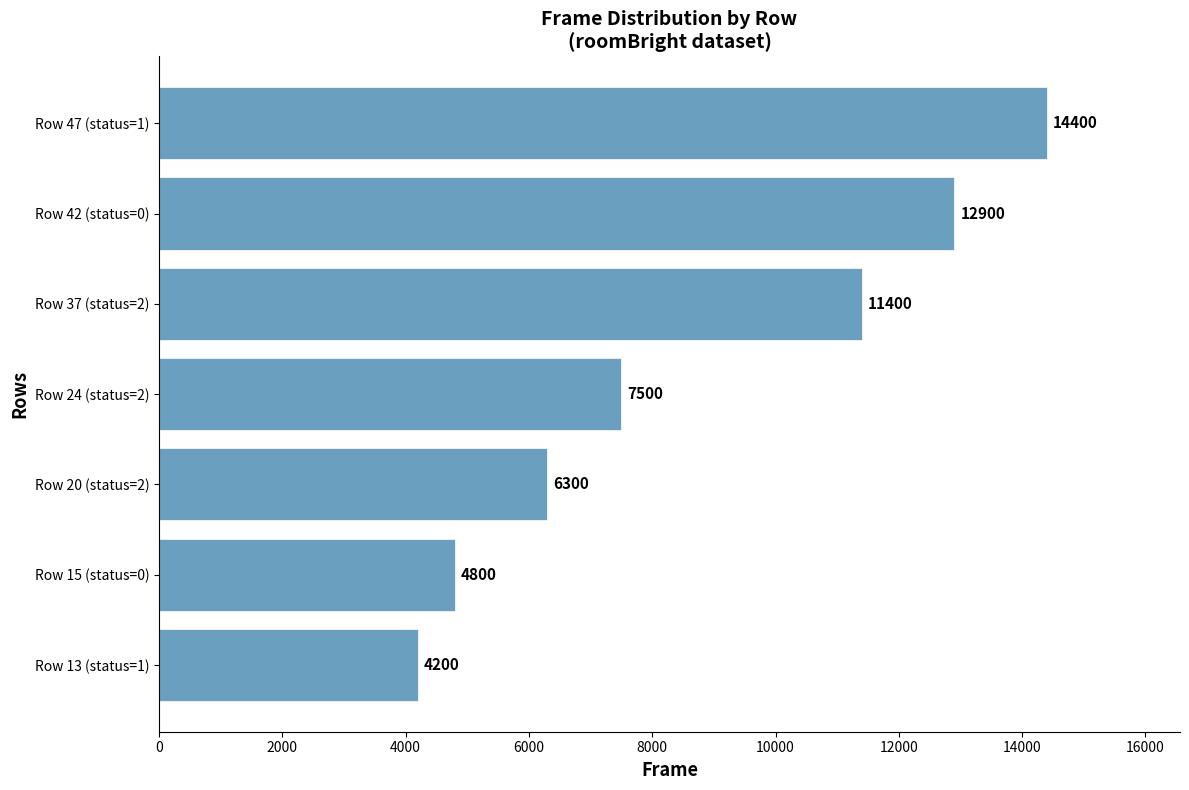

Where is the data nearest to the value 9300?

Row 24 (status=2)